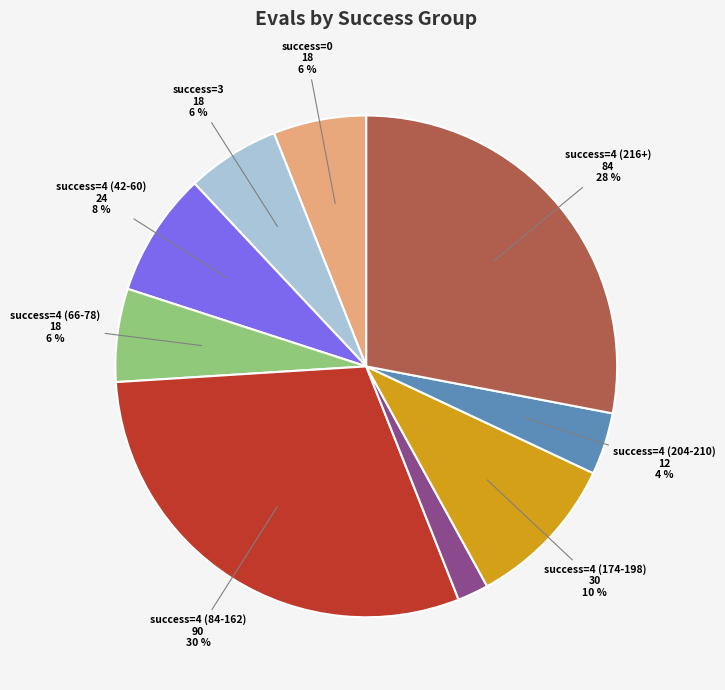

Does any single category account for the majority?

No